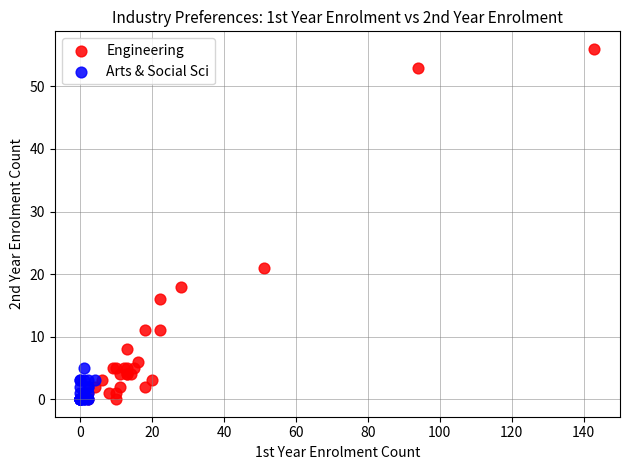

Which series reaches the maximum Y coordinate?

Engineering